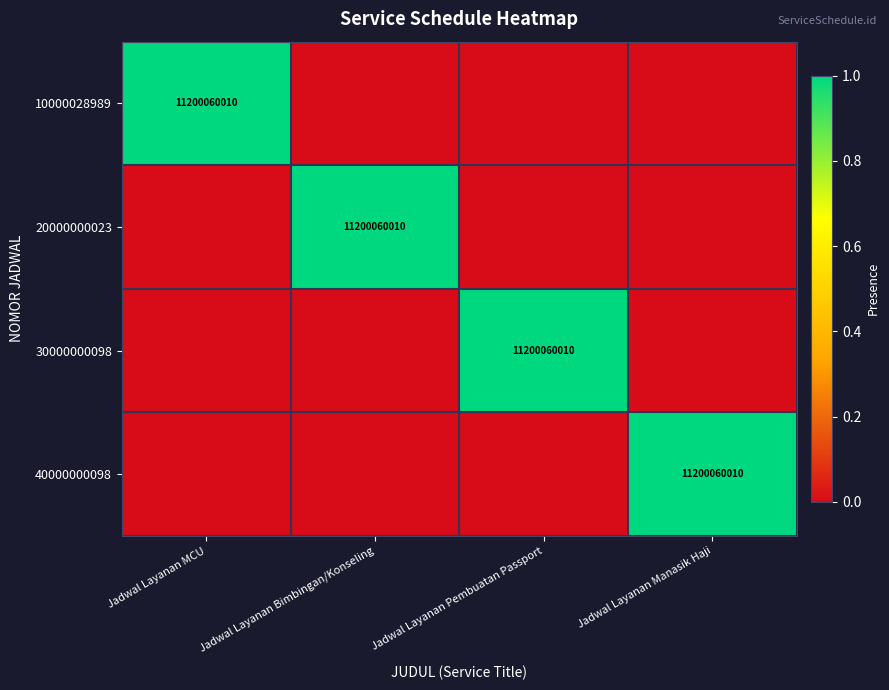

The value of 40000000098 at Jadwal Layanan Manasik Haji is 2781379110. True or false?

False